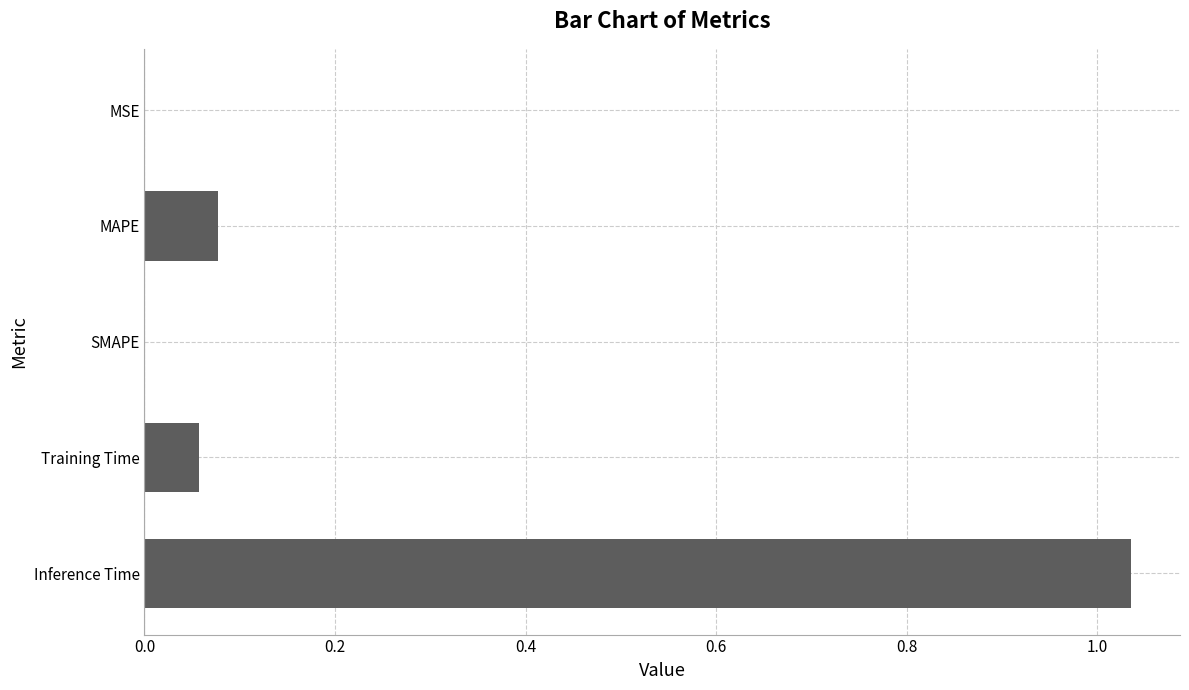

The value at SMAPE is -0.5. True or false?

False